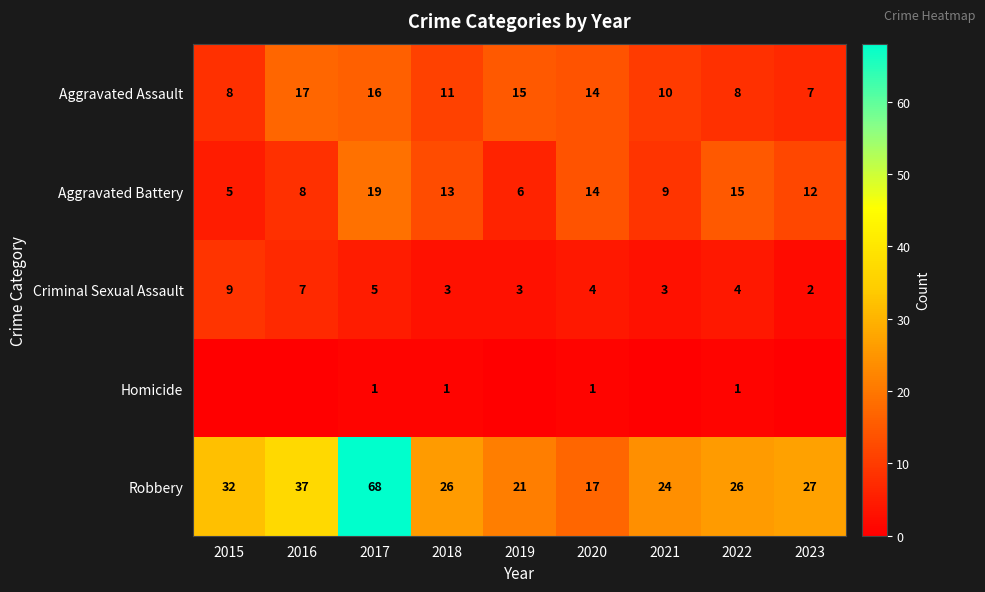

What is the difference between the maximum and minimum values in the Robbery series?

51